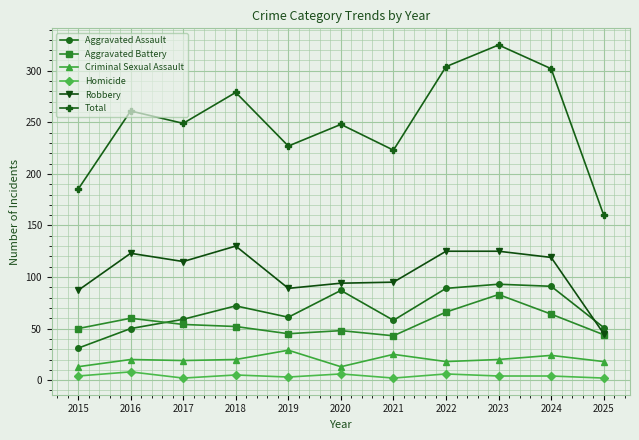

What is the value of the Criminal Sexual Assault point at the 7th from the left?

25